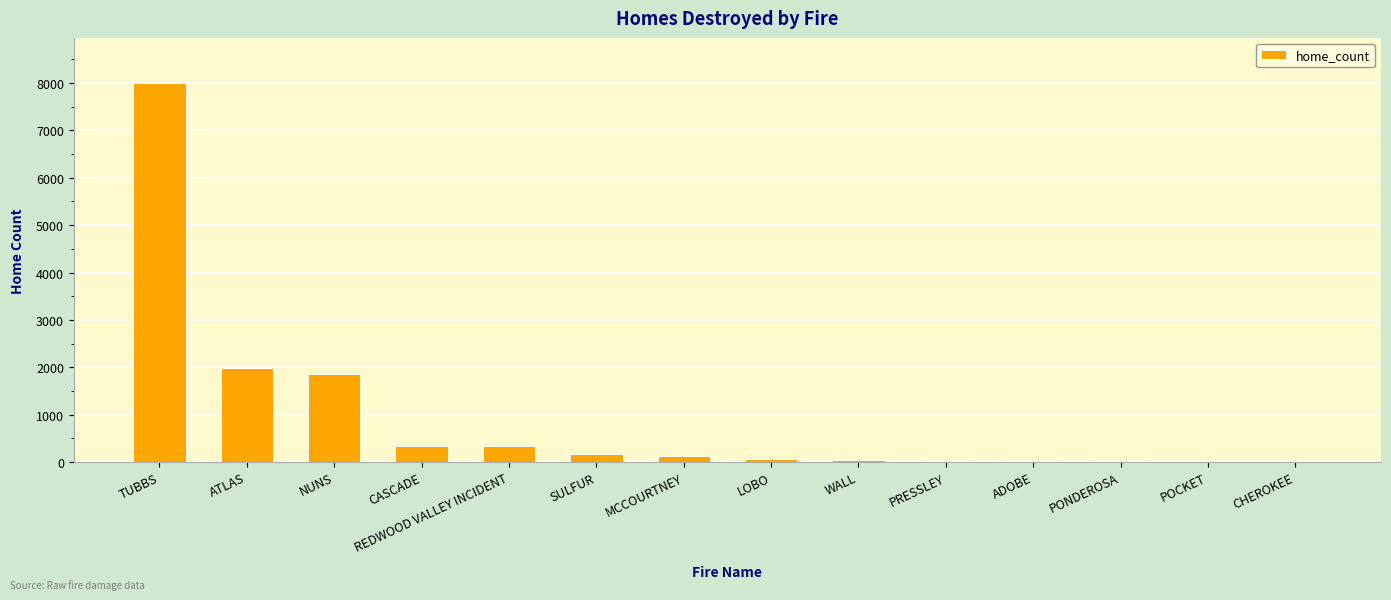

Approximately how many times larger is the value at REDWOOD VALLEY INCIDENT compared to CASCADE?

1.0